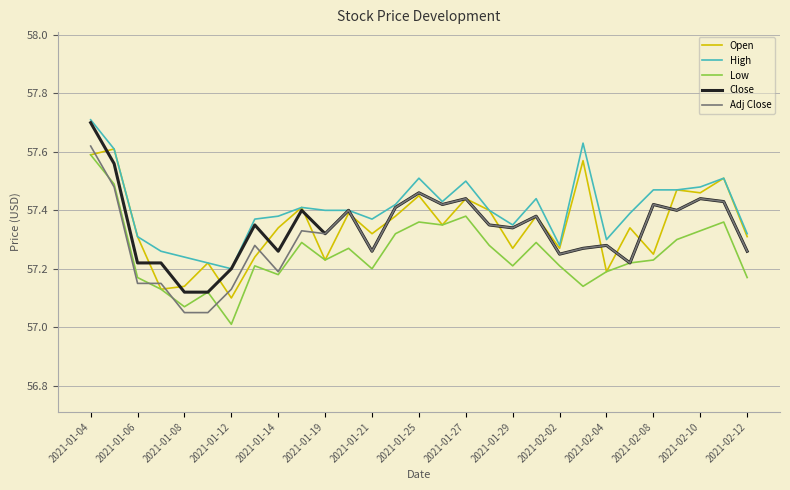

Which series has the largest total across all categories?

High